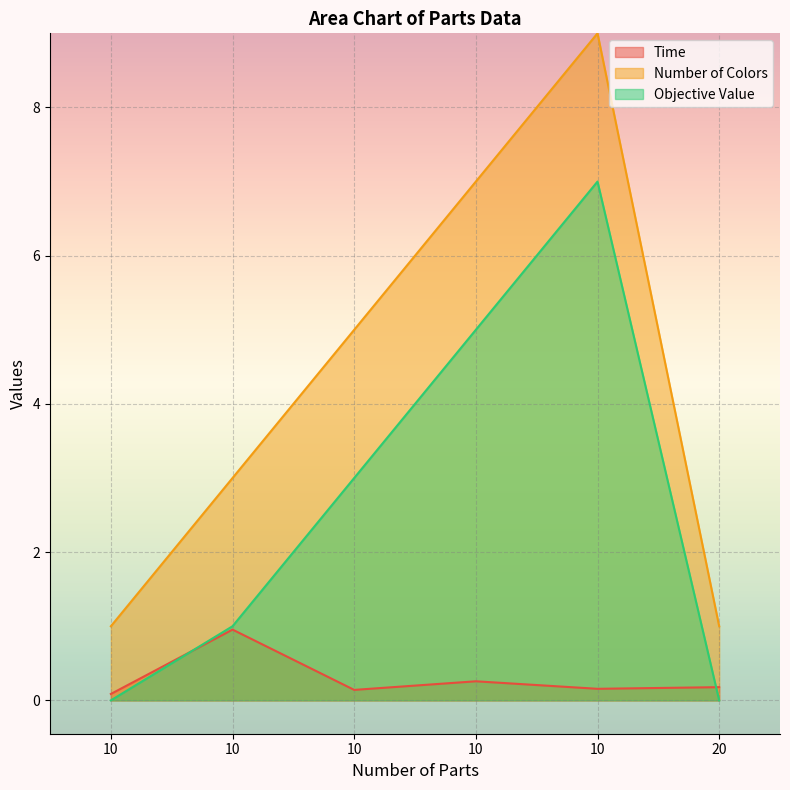

Reading left to right, transcribe all the data shown in this chart.

Time: 10=0.1	10=1.0	10=0.1	10=0.3	10=0.2	20=0.2
Number of Colors: 10=1.0	10=3.0	10=5.0	10=7.0	10=9.0	20=1.0
Objective Value: 10=0.0	10=1.0	10=3.0	10=5.0	10=7.0	20=0.0